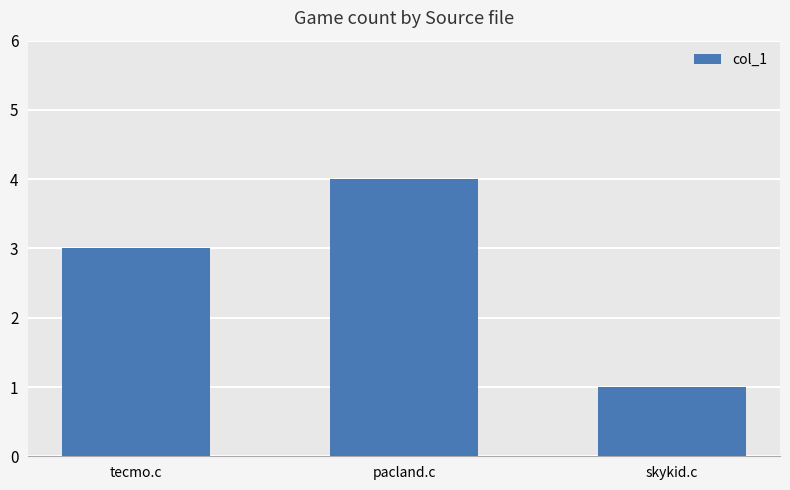

Reading left to right, transcribe all the data shown in this chart.

tecmo.c=3	pacland.c=4	skykid.c=1